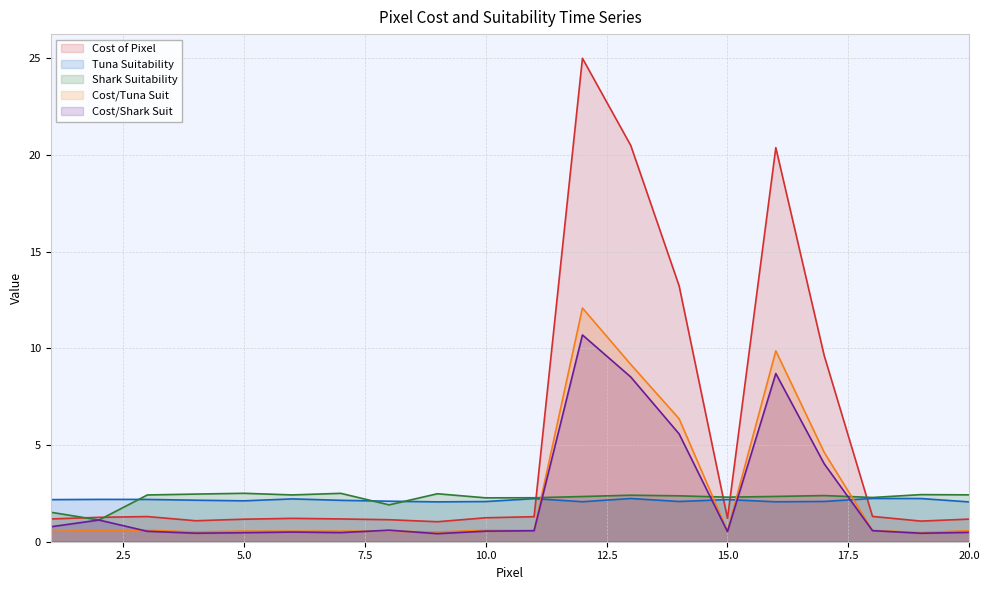

Read the Cost/Shark Suit value at 14.

5.6